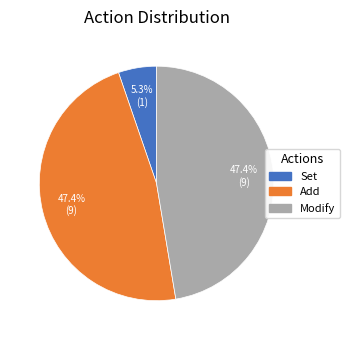

To the nearest percent, what is the difference between the largest and smallest slice percentages?

42%